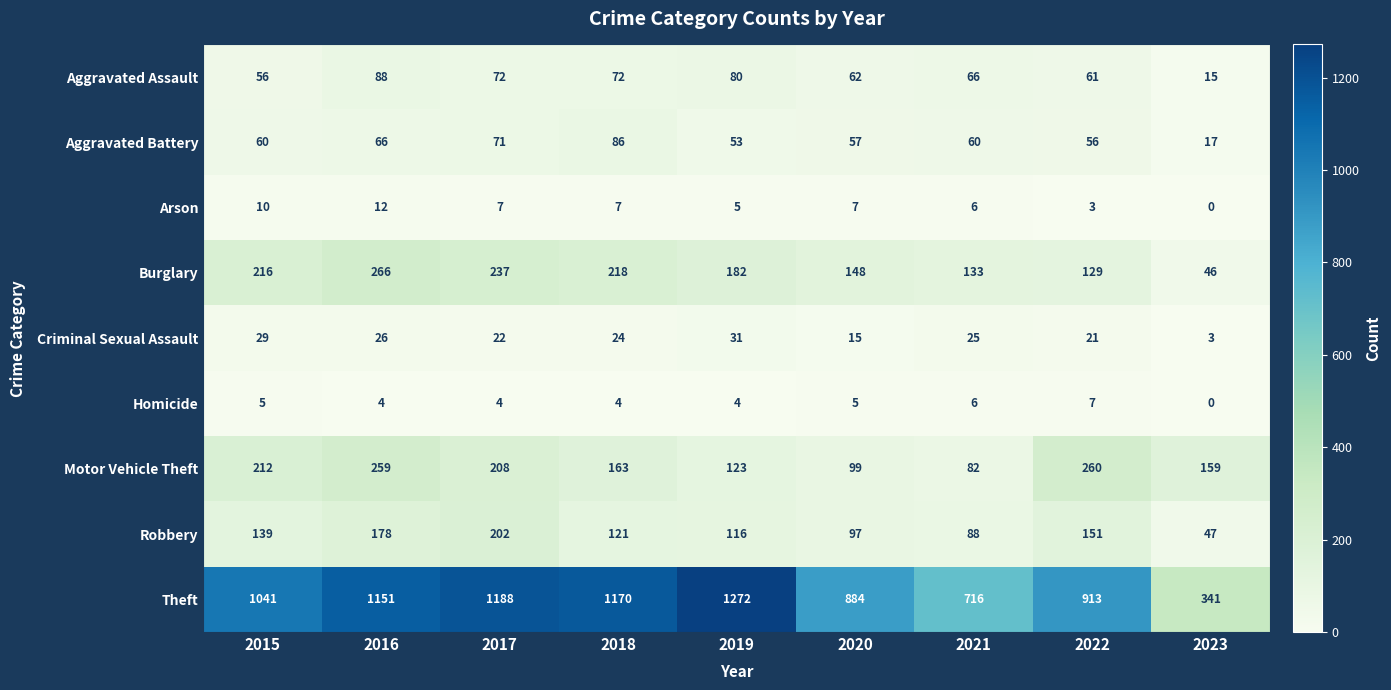

What is the spread (max minus min) of values at 2018?

1166